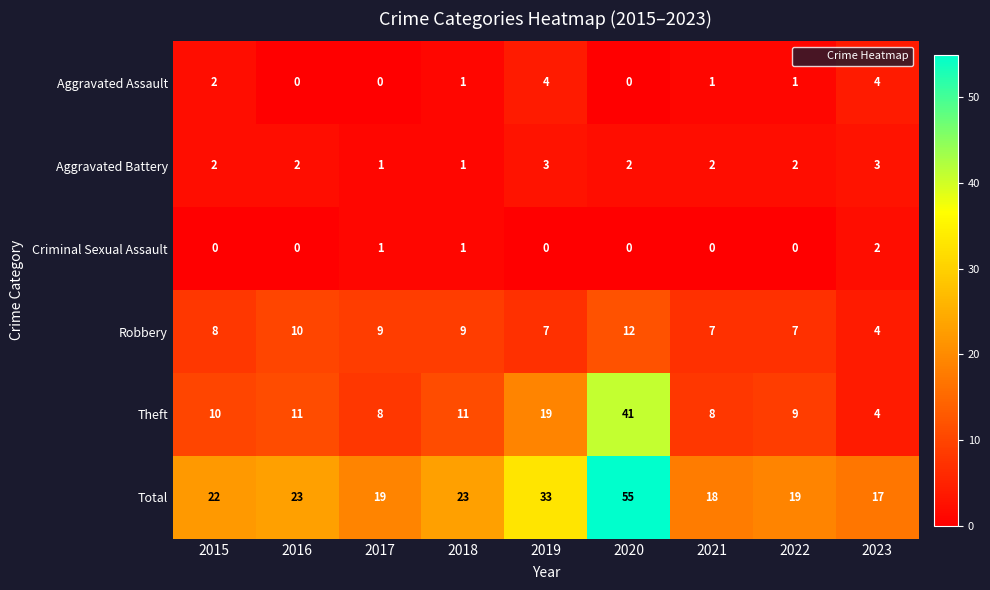

How many distinct data groups are displayed?

6